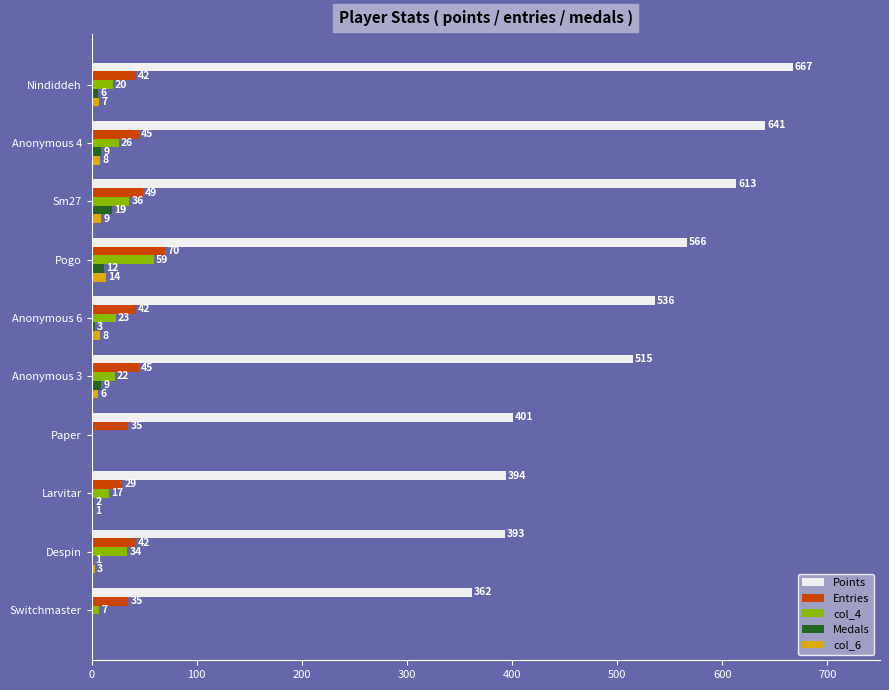

At which label is Points closest to 514?

Anonymous 3